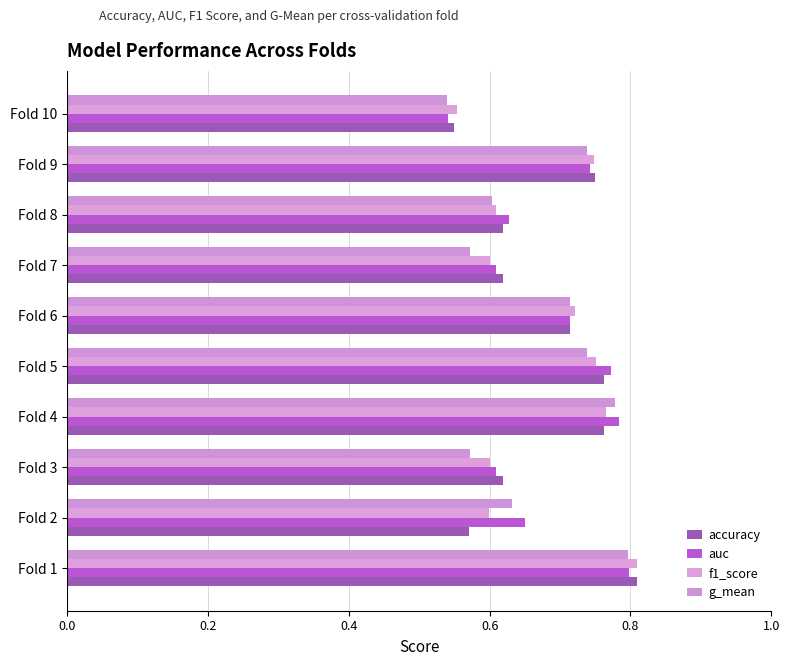

What is the maximum value for auc?

0.8